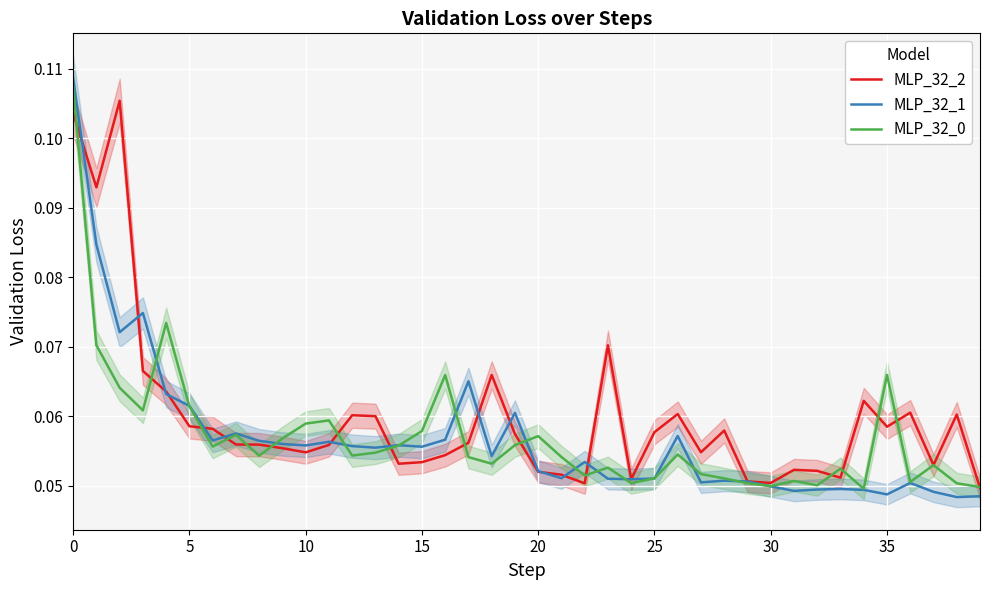

Which series has the widest spread of values?

MLP_32_1